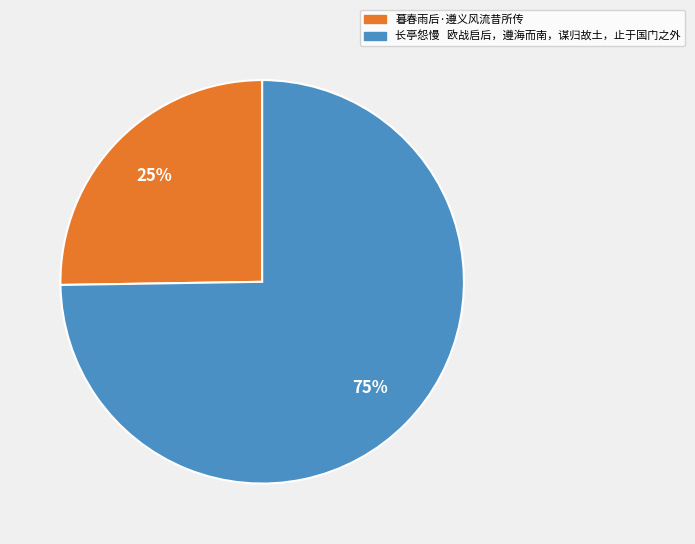

How many segments does this pie chart have?

2